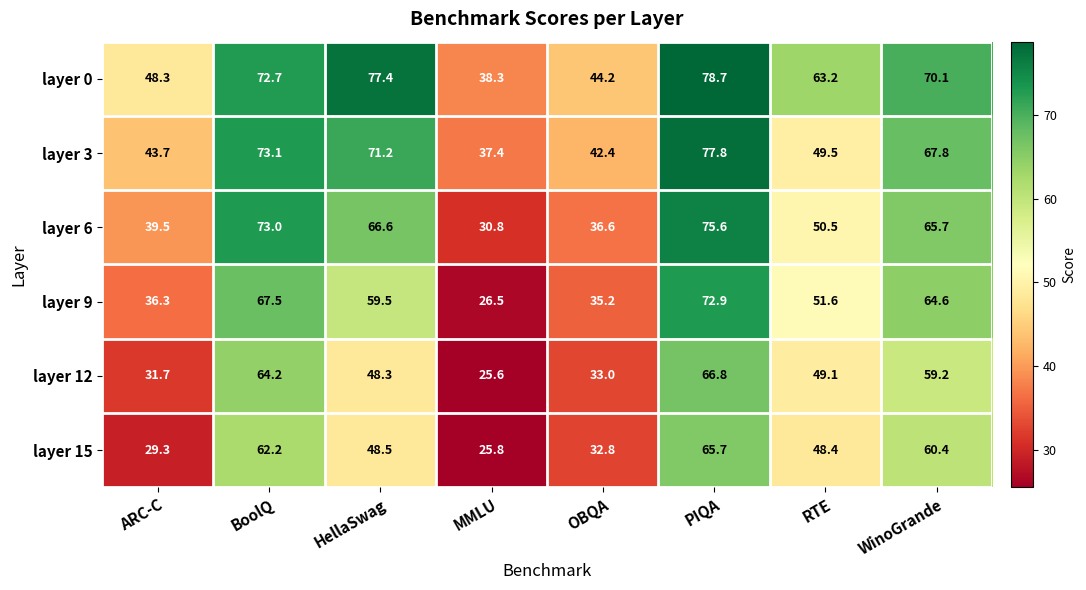

True or false: layer 0 has a value of 14.1 at OBQA.

False